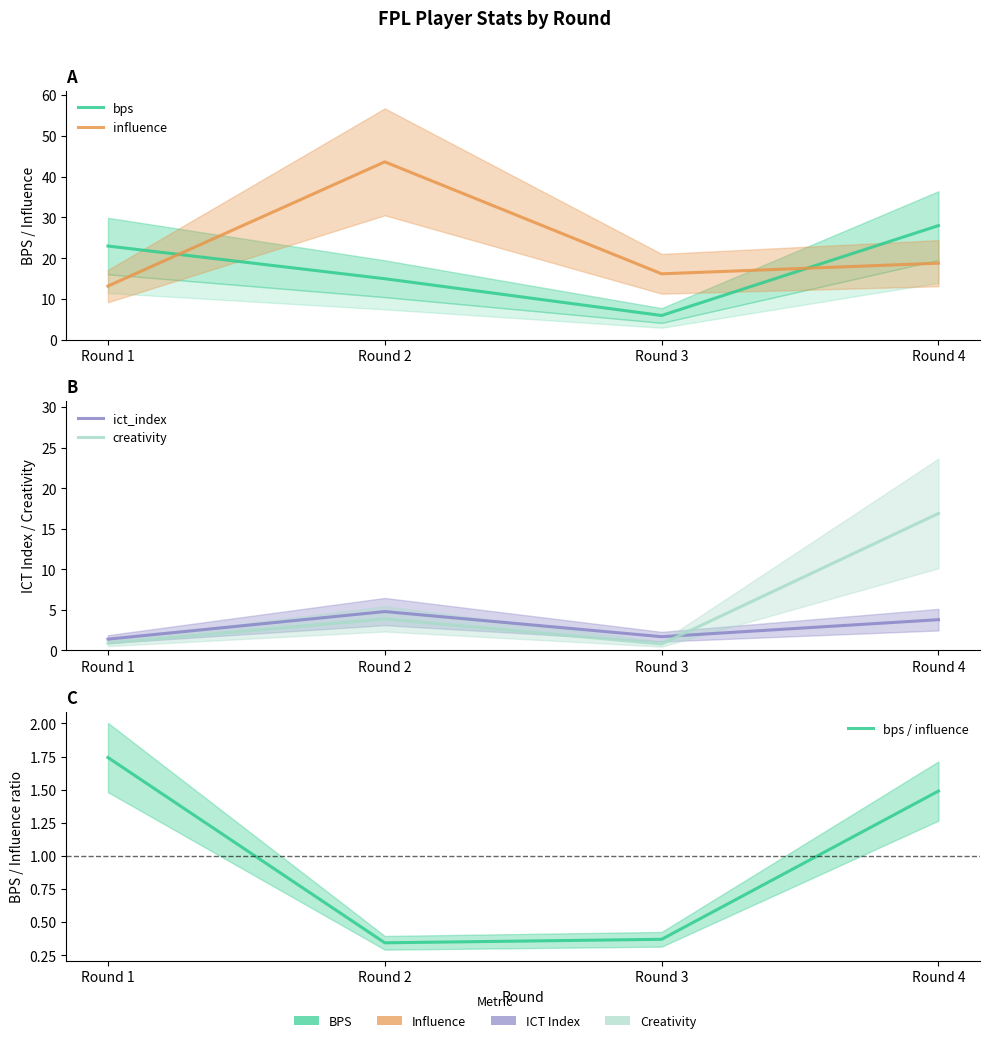

Rank the categories by creativity value from highest to lowest.

Round 4, Round 2, Round 1, Round 3